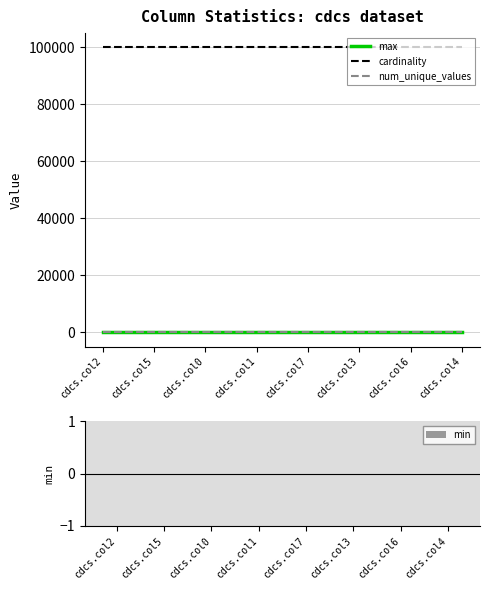

True or false: max and cardinality cross at least once.

False